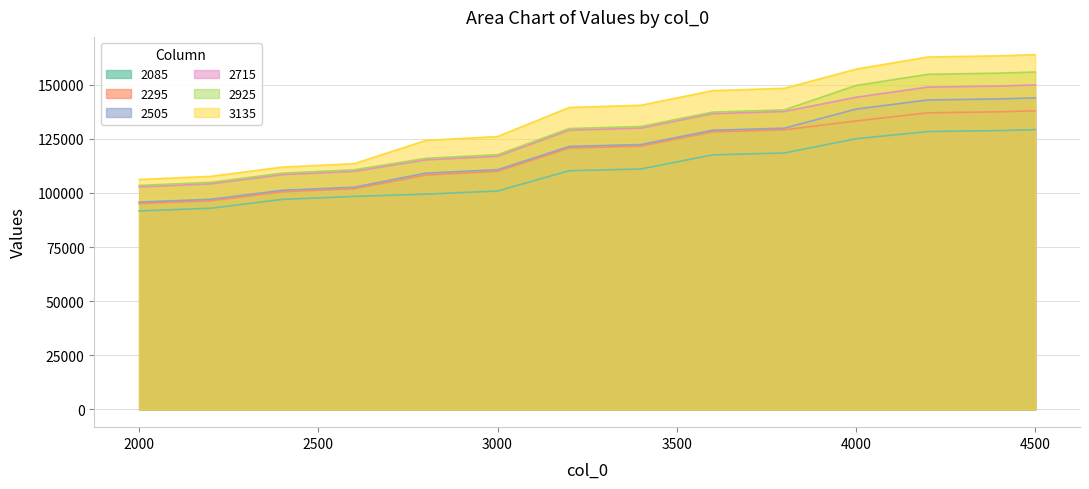

True or false: 2715 and 2925 cross at least once.

False